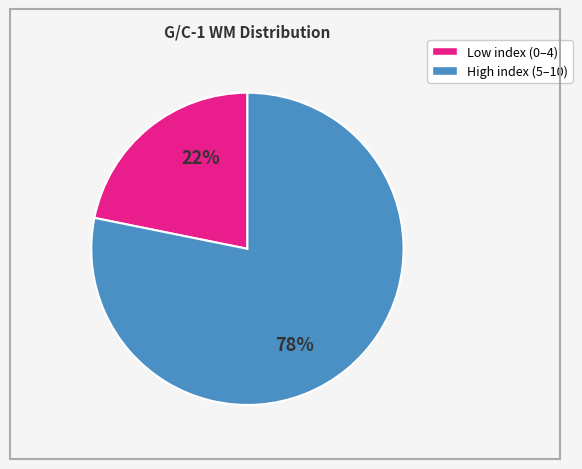

Is there a majority slice in this chart?

Yes